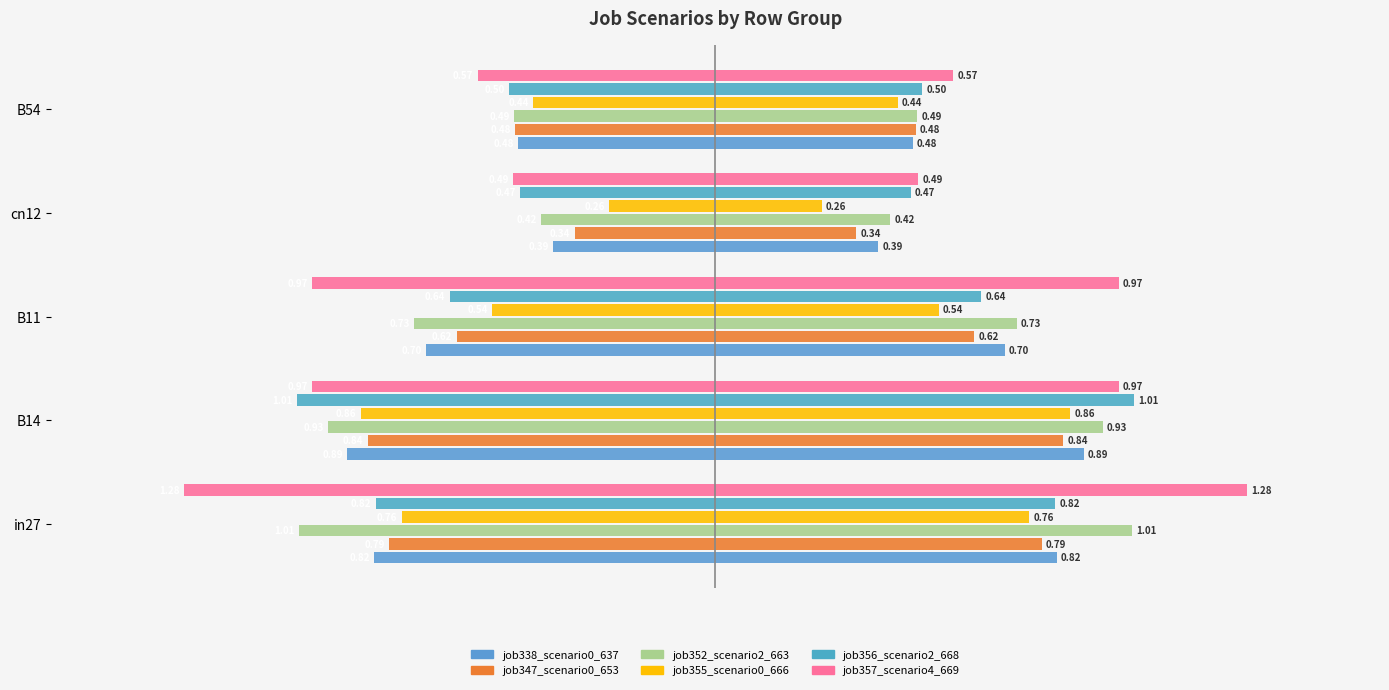

Reading left to right, transcribe all the data shown in this chart.

job338_scenario0_637: 0=-0.8	1=-0.9	2=-0.7	3=-0.4	4=-0.5
job347_scenario0_653: 0=-0.8	1=-0.8	2=-0.6	3=-0.3	4=-0.5
job352_scenario2_663: 0=-1.0	1=-0.9	2=-0.7	3=-0.4	4=-0.5
job355_scenario0_666: 0=-0.8	1=-0.9	2=-0.5	3=-0.3	4=-0.4
job356_scenario2_668: 0=-0.8	1=-1.0	2=-0.6	3=-0.5	4=-0.5
job357_scenario4_669: 0=-1.3	1=-1.0	2=-1.0	3=-0.5	4=-0.6